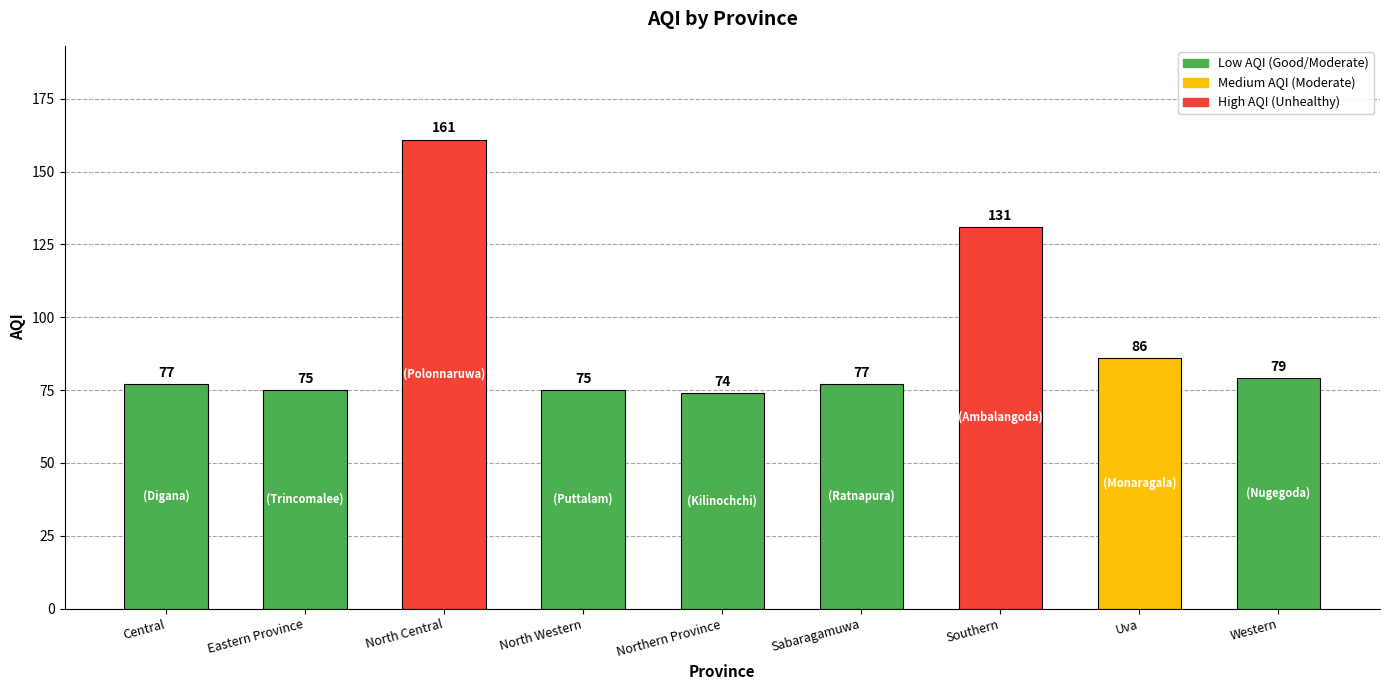

Which category has the lowest value across all series?

Northern Province